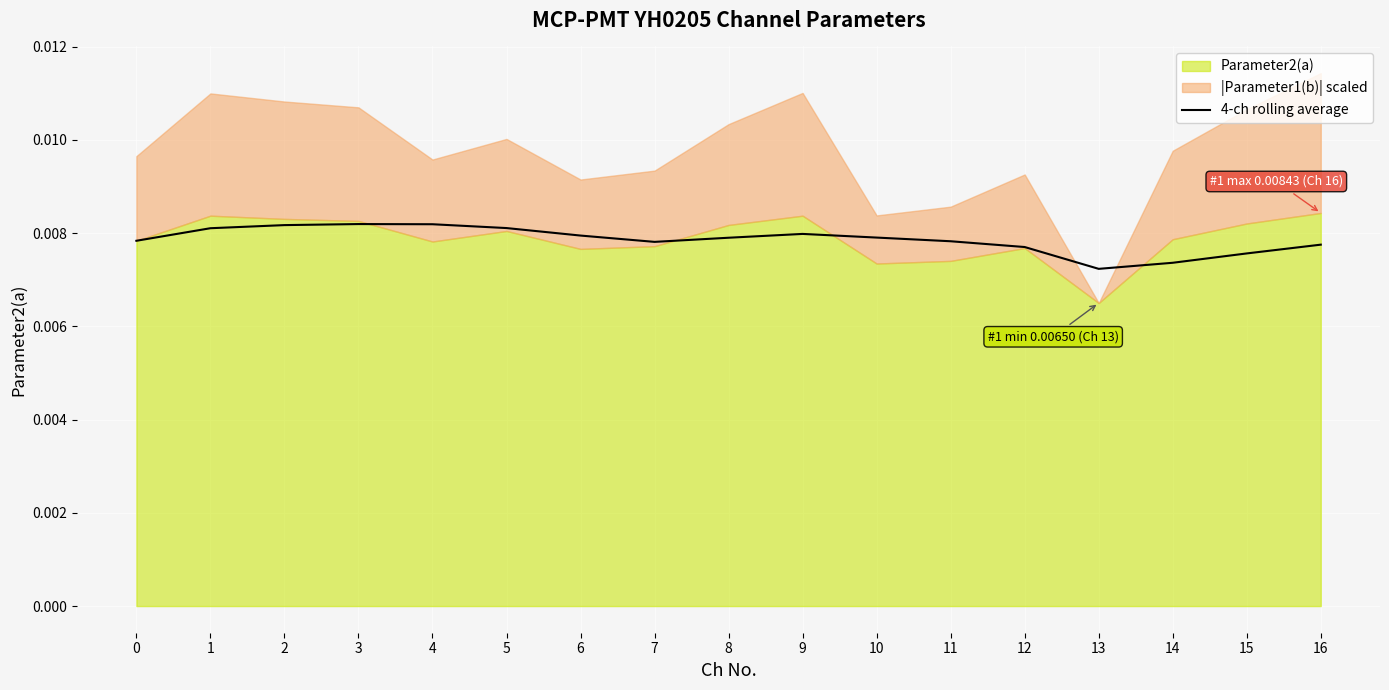

The value at 0 is 0.0. True or false?

True